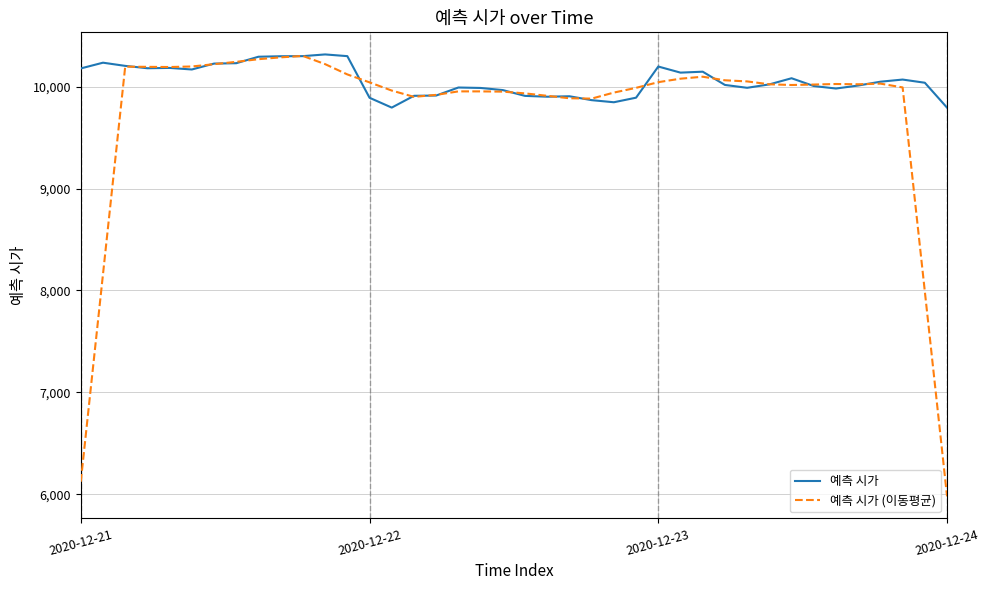

List the series in order of their overall mean, lowest first.

예측 시가 (이동평균), 예측 시가